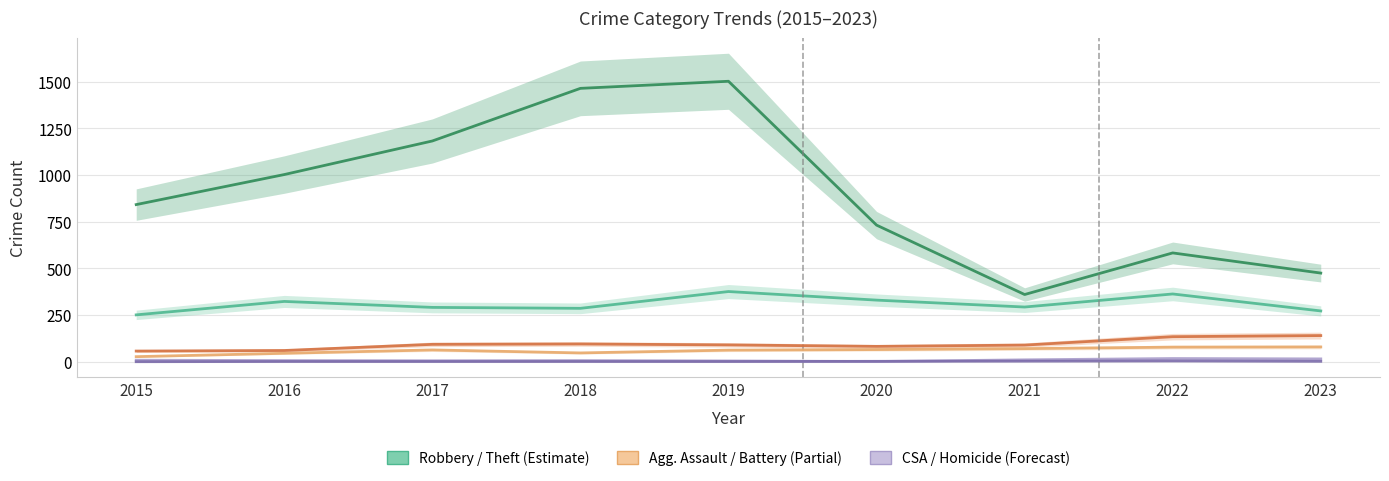

True or false: Aggravated Battery and Theft intersect in this chart.

False